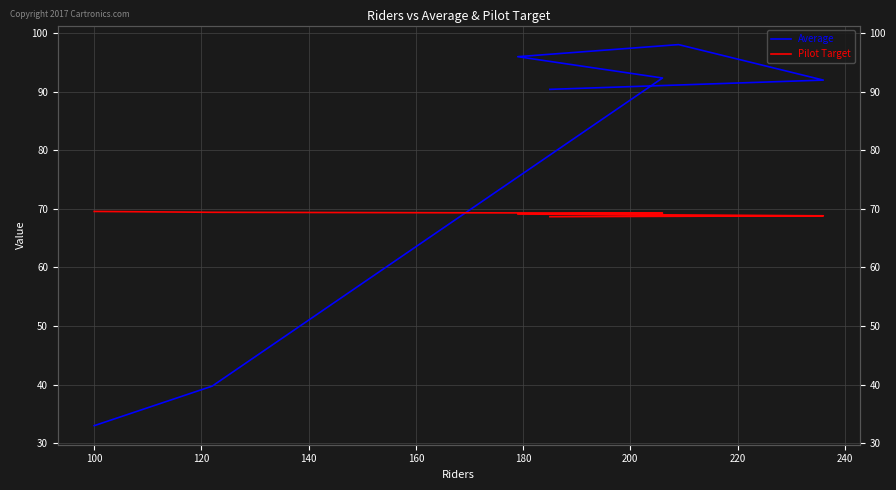

What is the minimum value for Average?

33.0